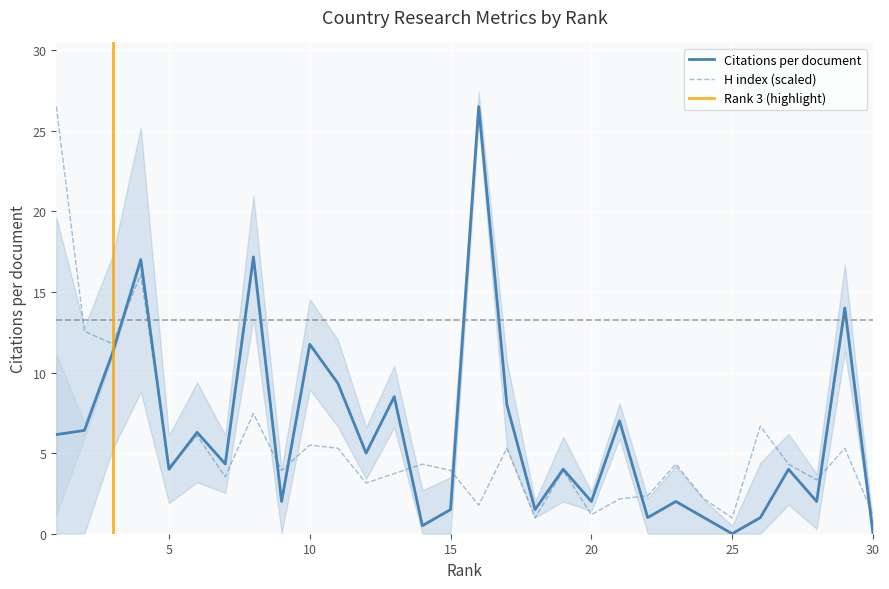

True or false: H index has more than 2 points higher than both neighbors.

True